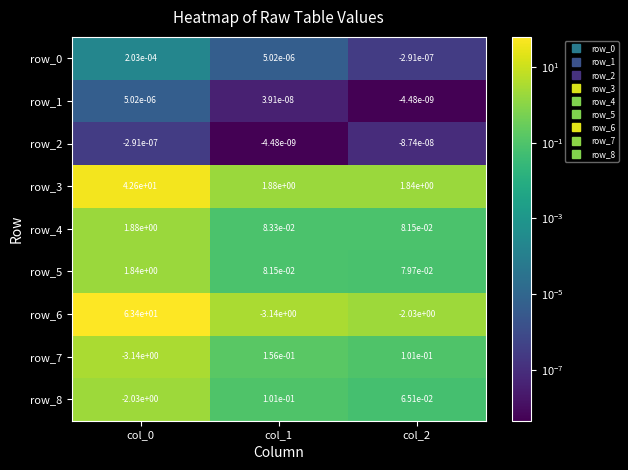

Is it true that row_3 equals 0.7 at col_1?

False